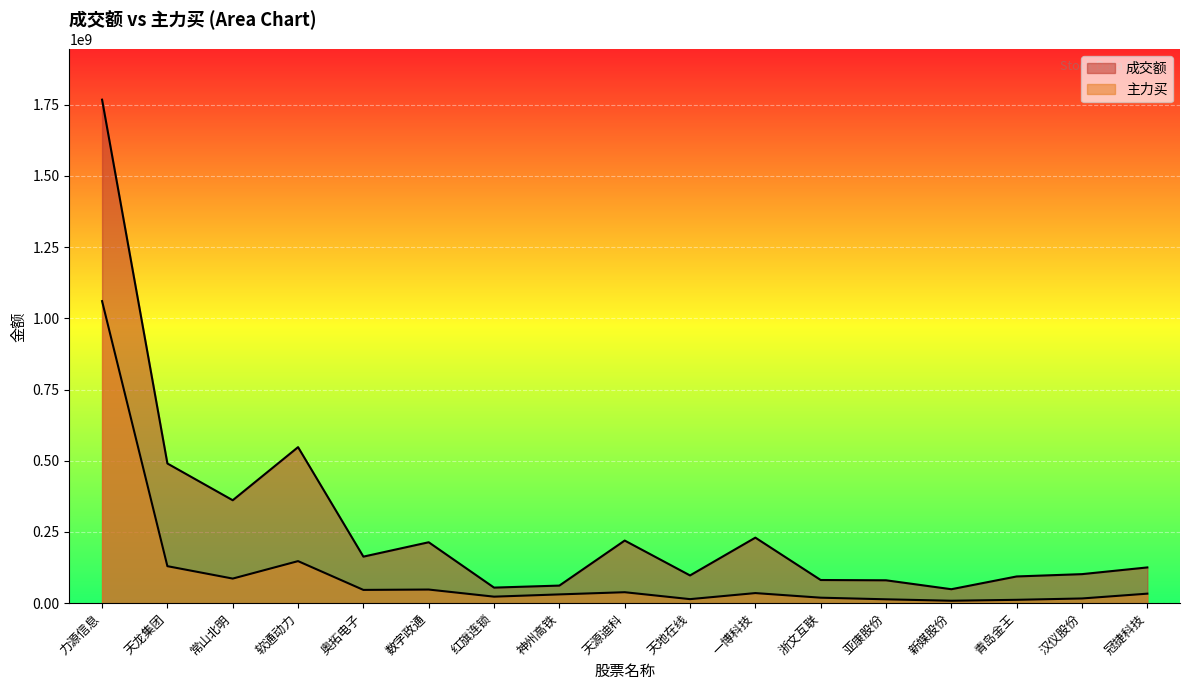

How many values in the 主力买 series exceed 33405838?

8